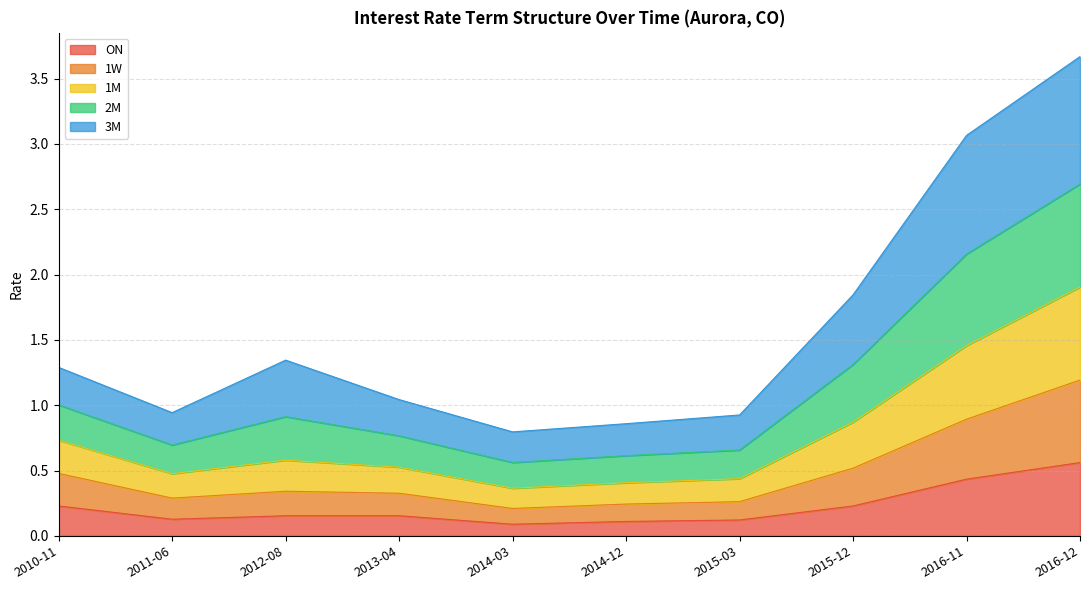

Read the ON value at 2012-08.

0.2